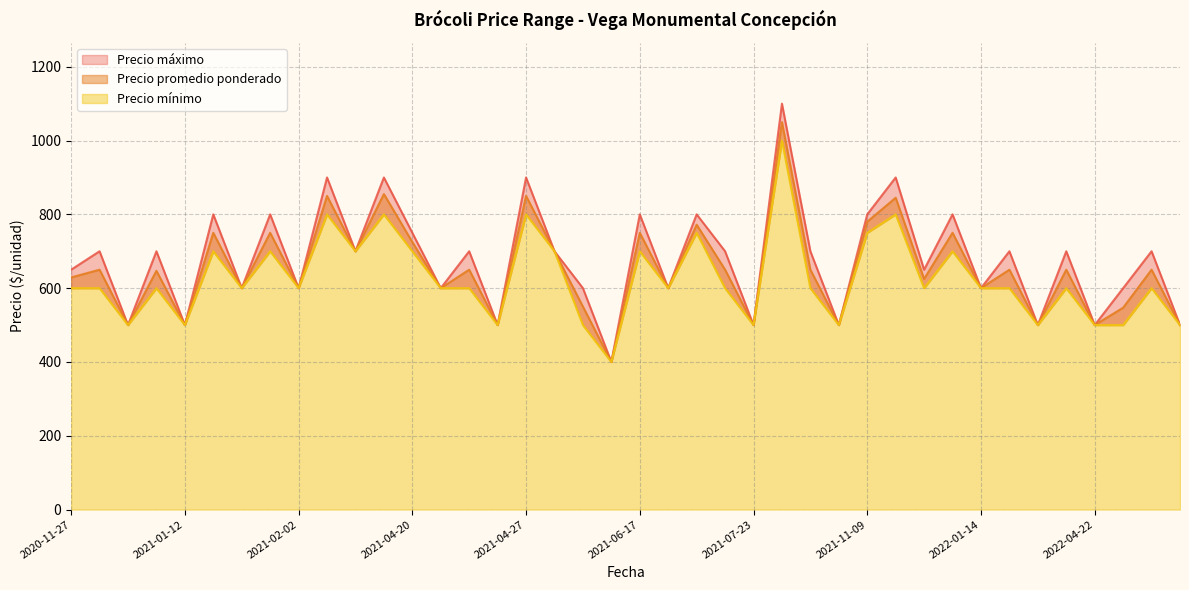

The Precio mínimo series shows 320 at 2022-04-22. True or false?

False